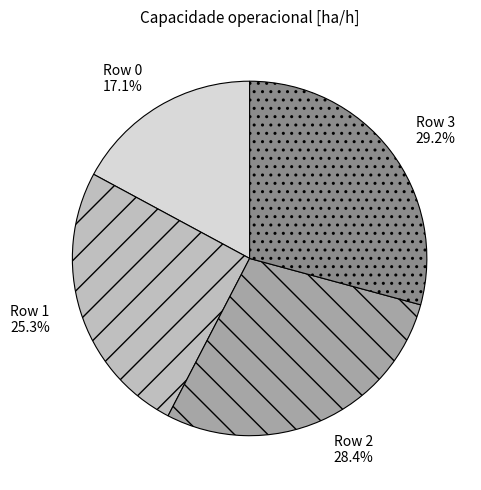

Approximately how many times larger is the value at Row 1 compared to Row 3?

0.9